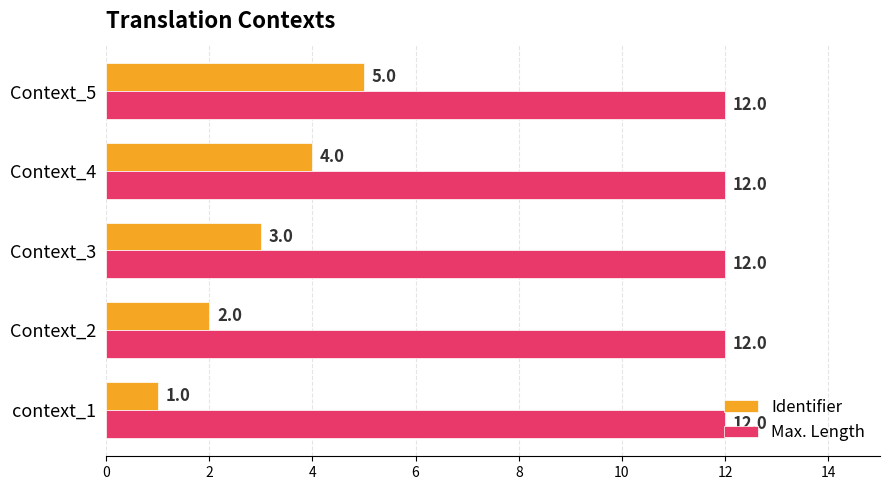

At which label is Identifier closest to 3?

Context_3